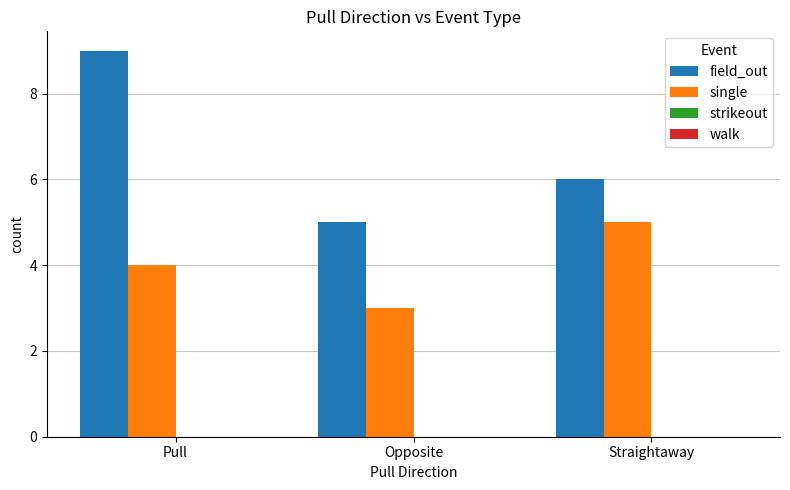

How many bars are there in total?

6